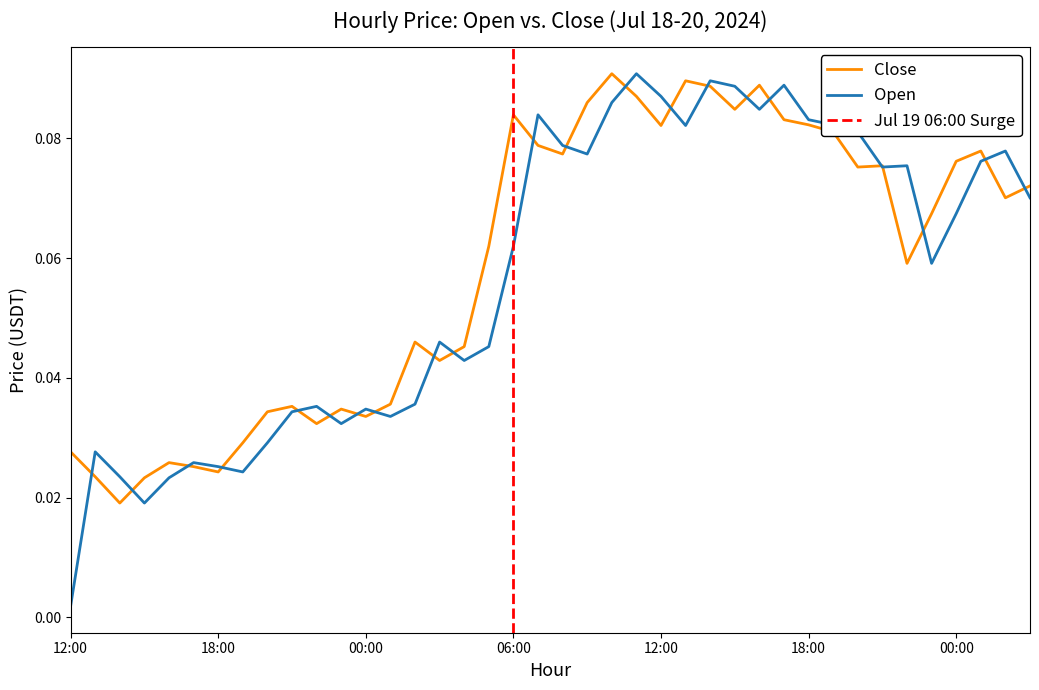

Does the chart display data point markers on the line(s)?

No